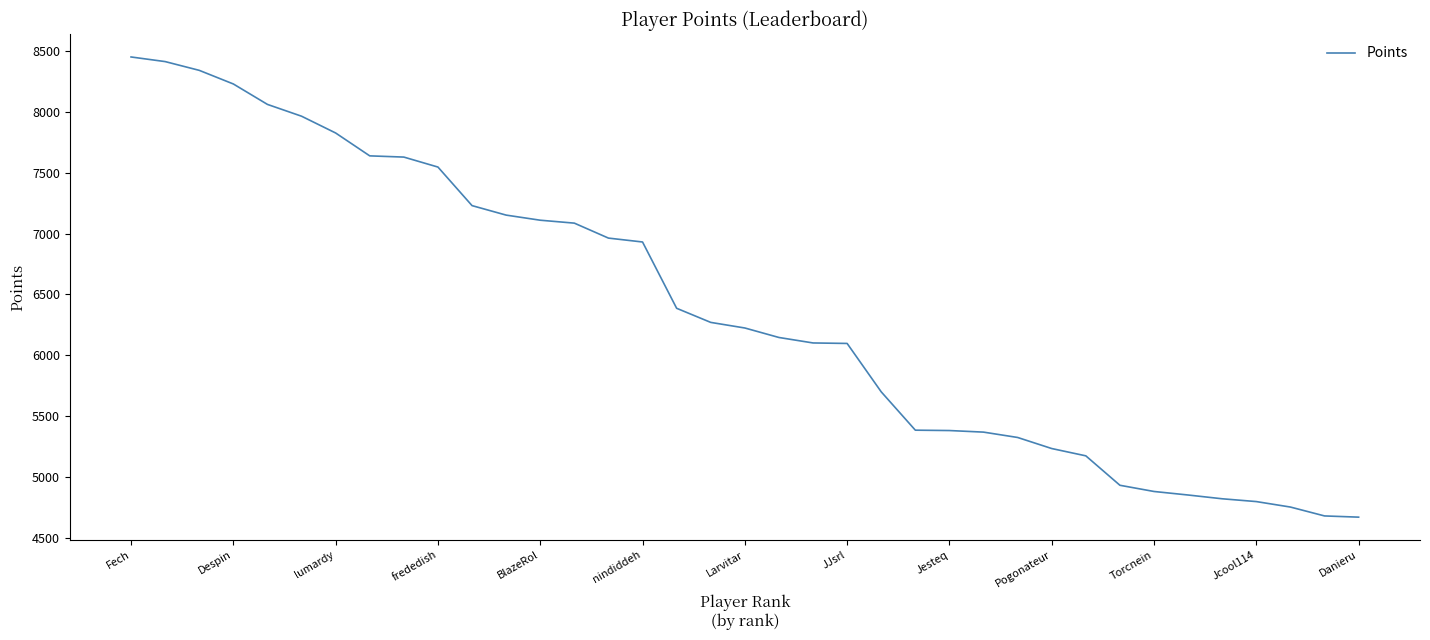

What is the difference between the maximum and minimum values?

3783